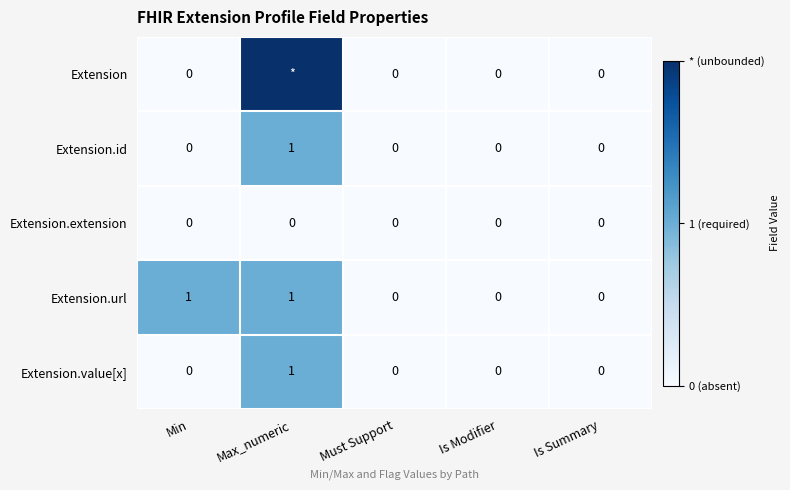

At which category is the sum across all series the highest?

Max_numeric